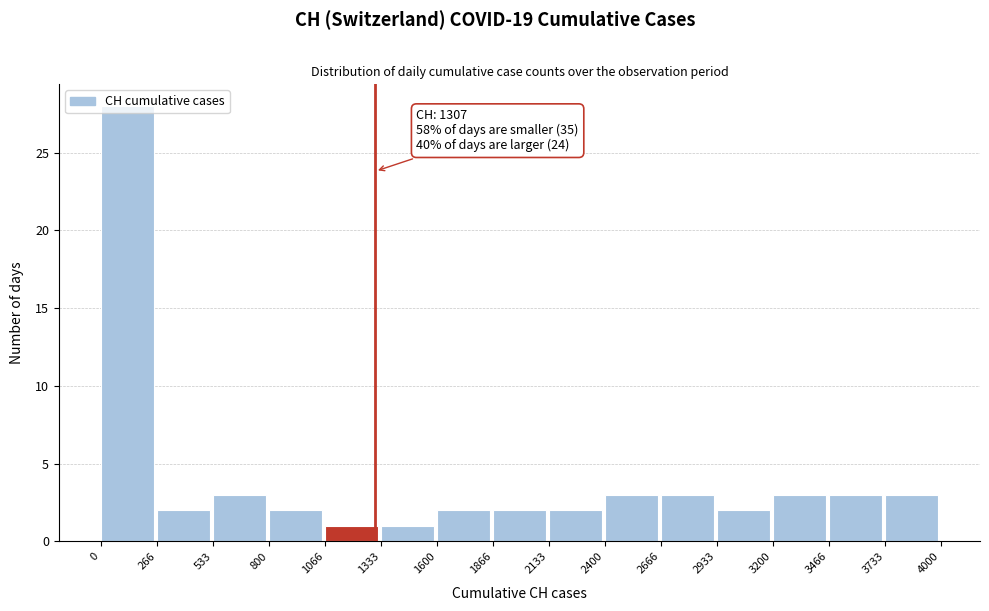

Over which range of the x-axis is the bar tallest?

0 to 266